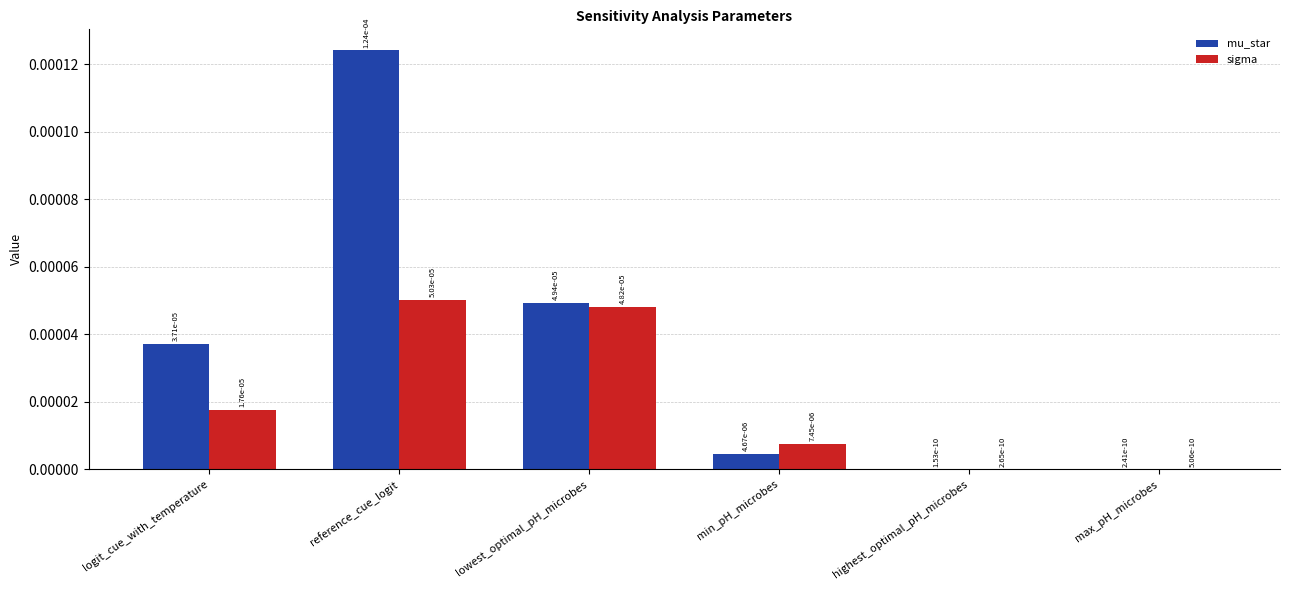

How many groups of bars are there?

6